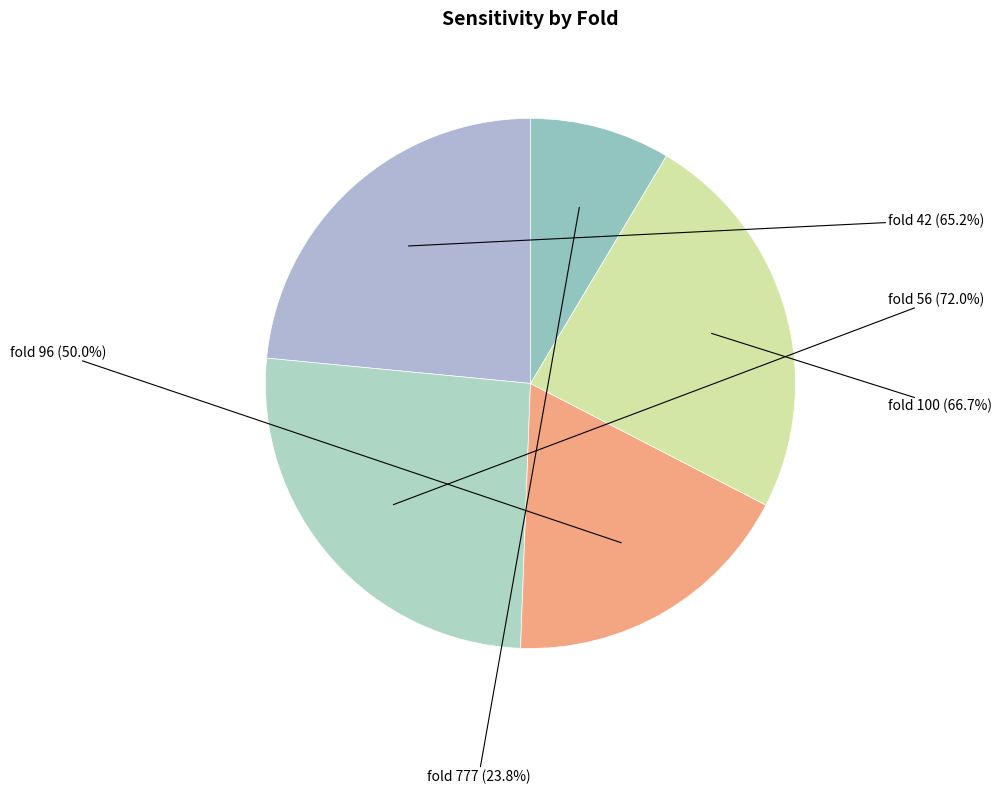

Approximately how many times larger is the value at 777 compared to 100?

0.4